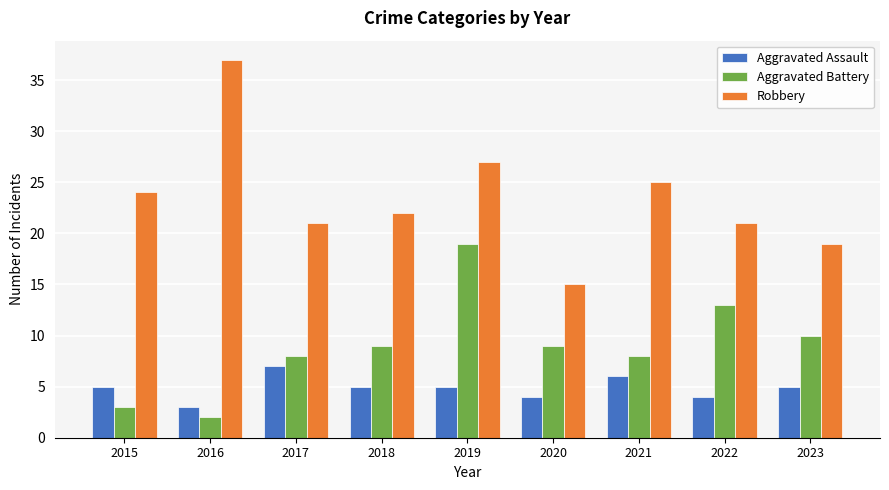

Which label corresponds to the smallest value in the chart?

2016